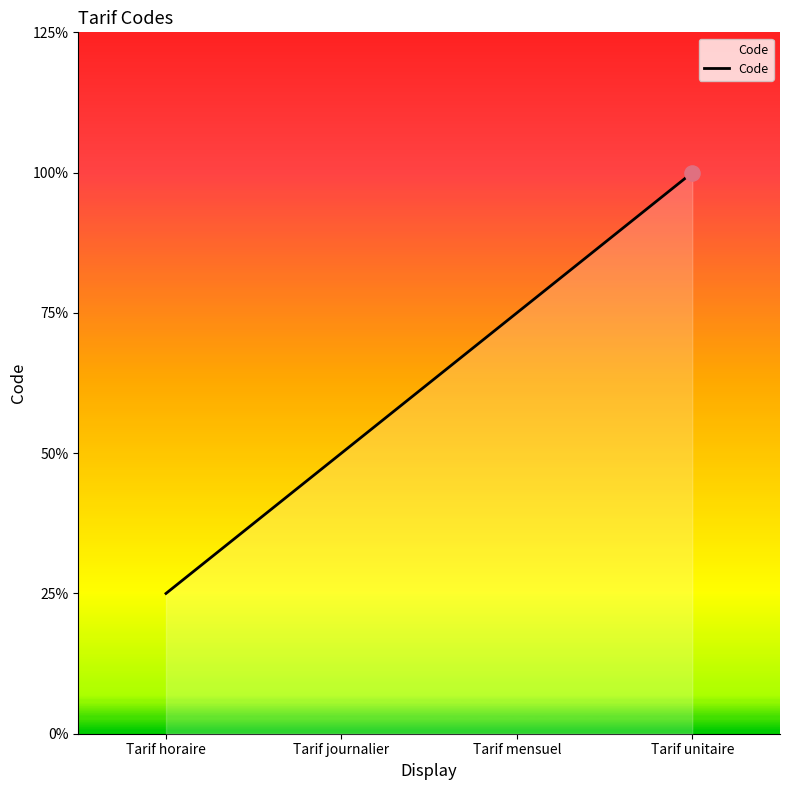

What is the change in value from Tarif journalier to Tarif mensuel?

+1